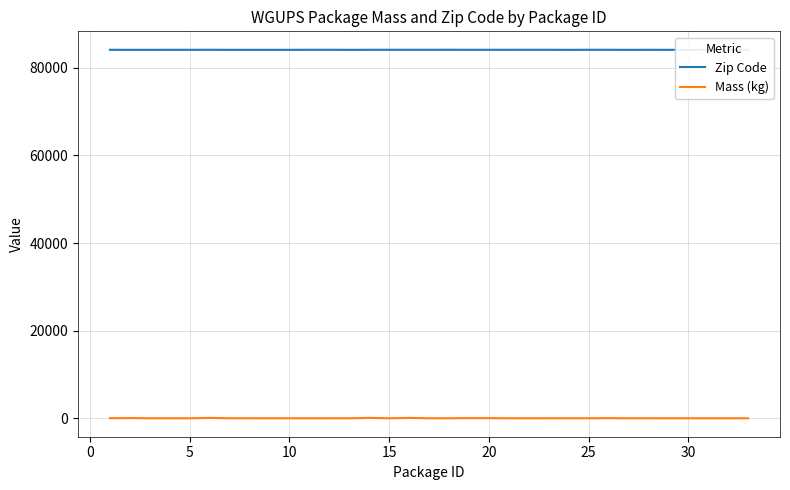

The Zip Code series shows 84103 at 5. True or false?

True